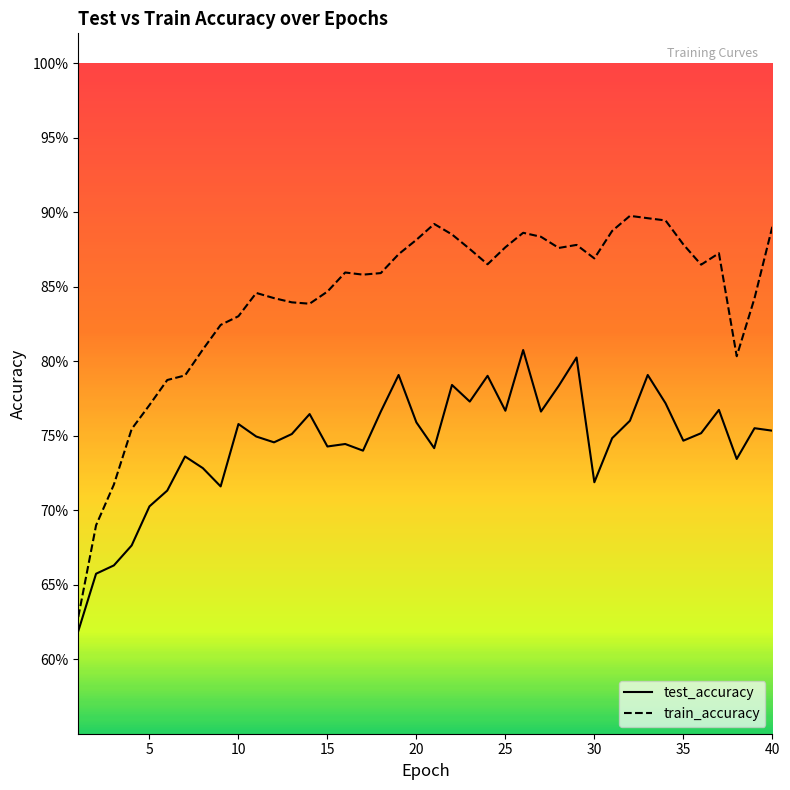

Between 1 and 16, which series saw the biggest shift?

train_accuracy